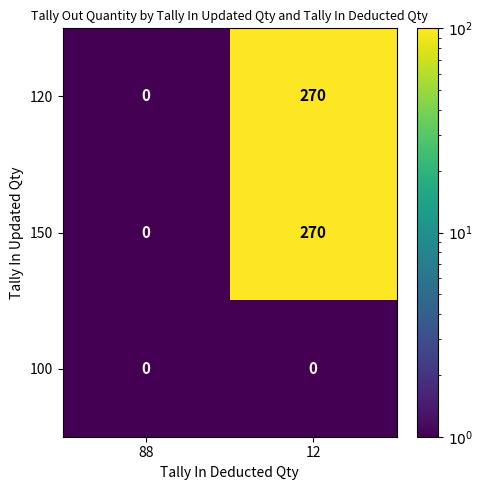

At which label does 150 reach its peak?

12